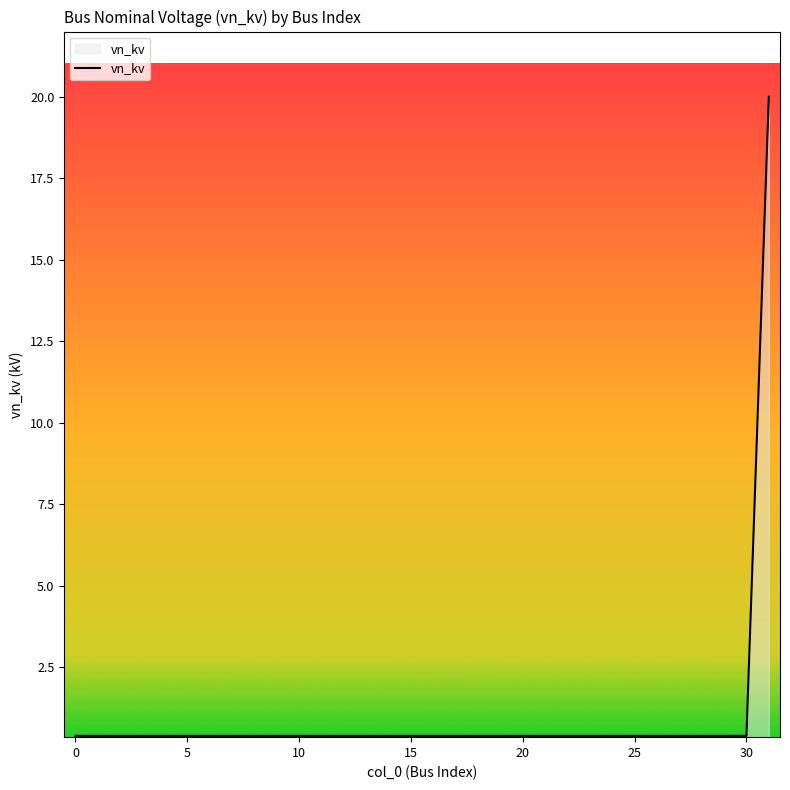

What is the average value?

1.0